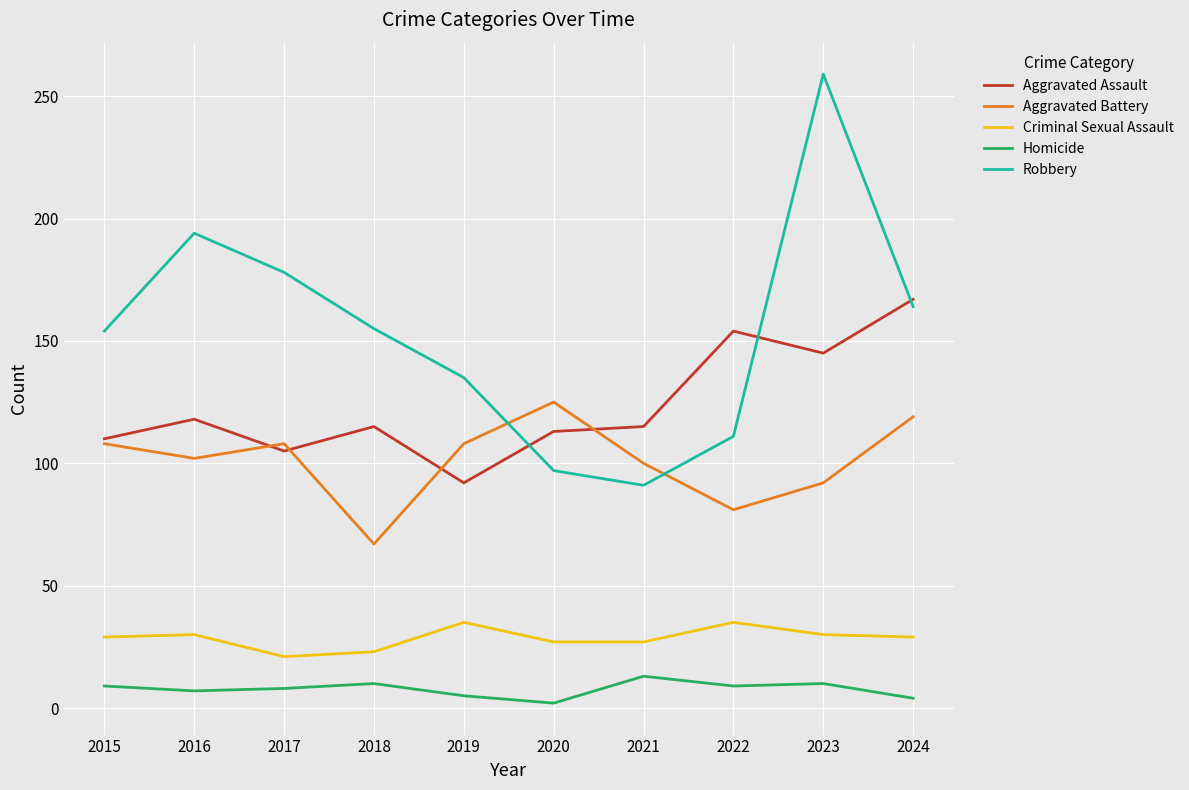

Is this an area chart (filled region under the line)?

No